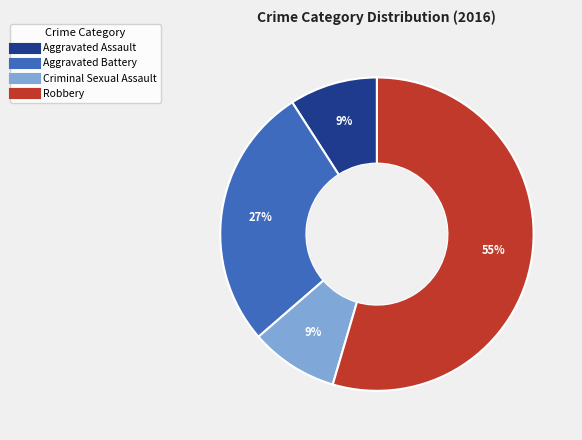

What percentage is the Robbery slice, to the nearest percent?

55%